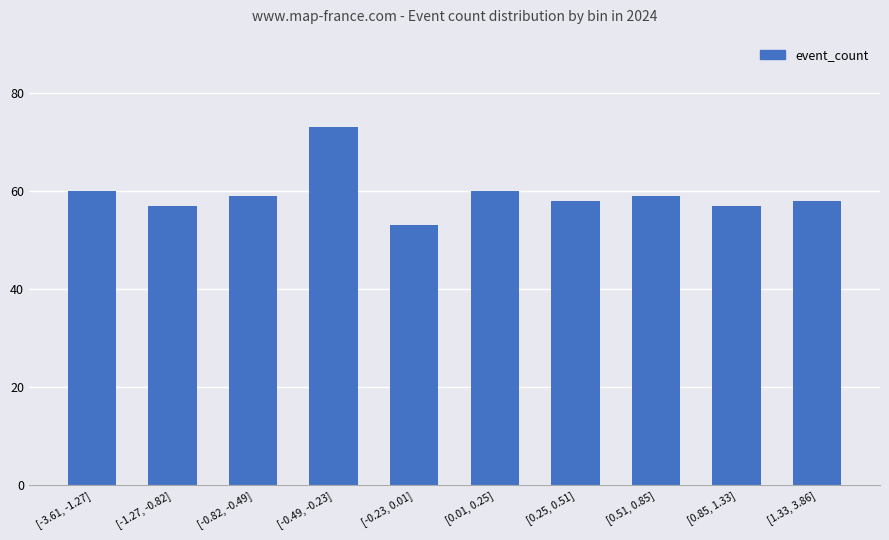

Read the value at [-0.49, -0.23], to the nearest 5.

75